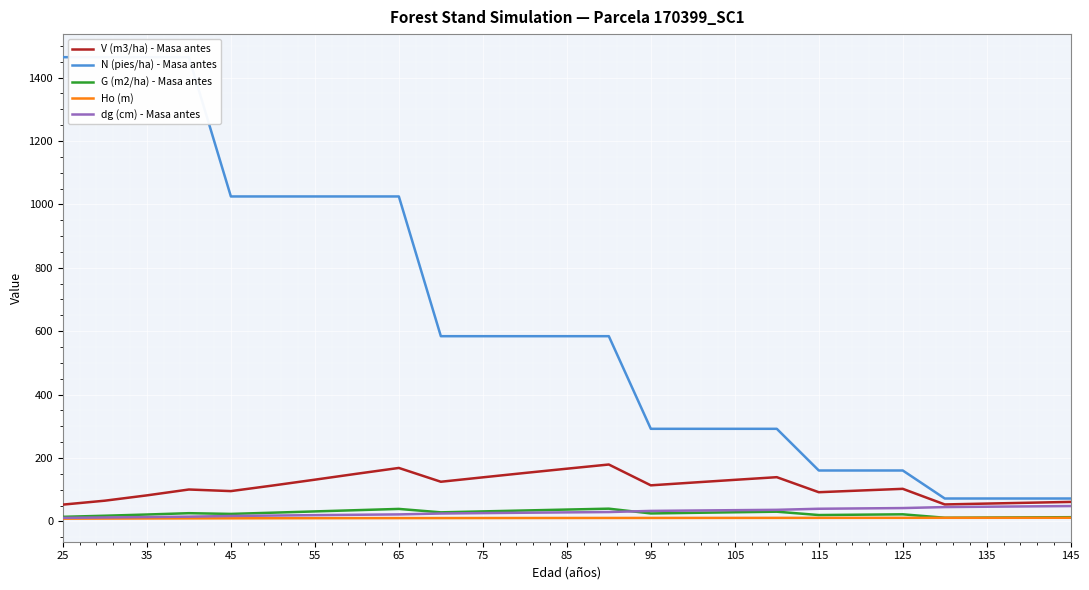

True or false: G (m2/ha) - Masa antes and V (m3/ha) - Masa antes cross at least once.

False